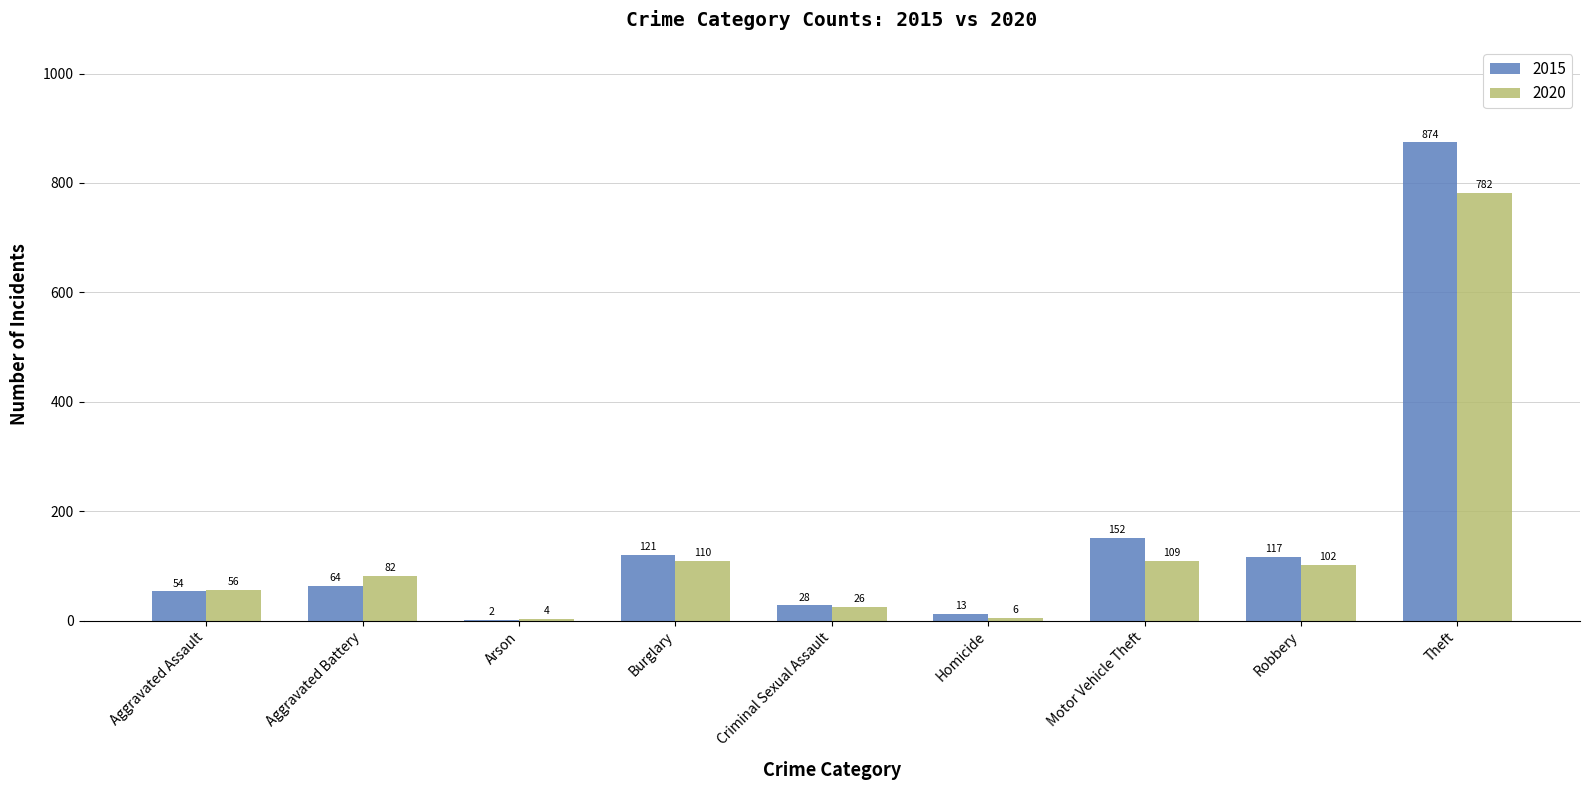

What is the sum of the 2020 values at Theft and Criminal Sexual Assault?

808